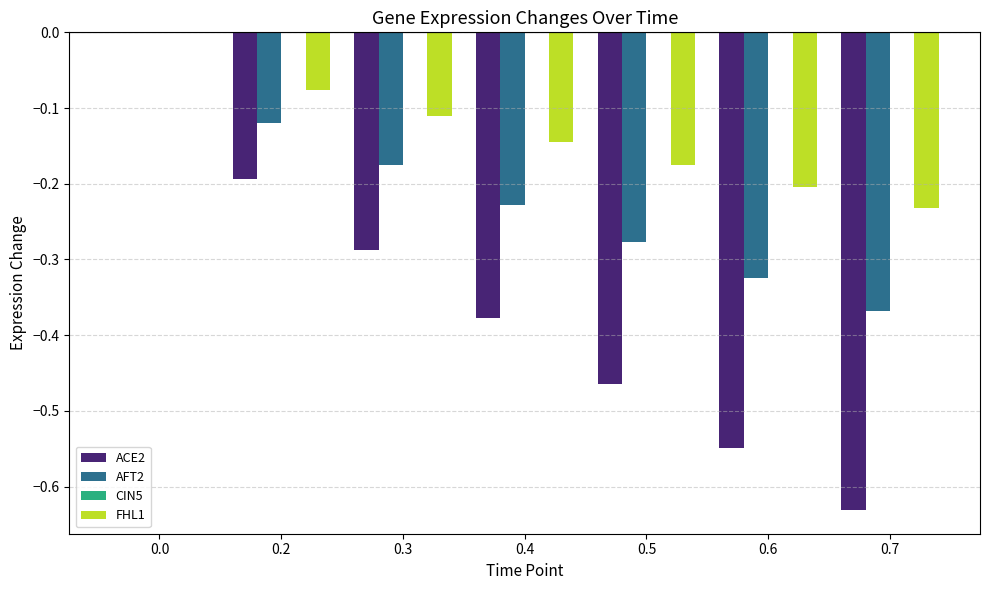

Are the bars grouped side by side (vs. stacked)?

Yes